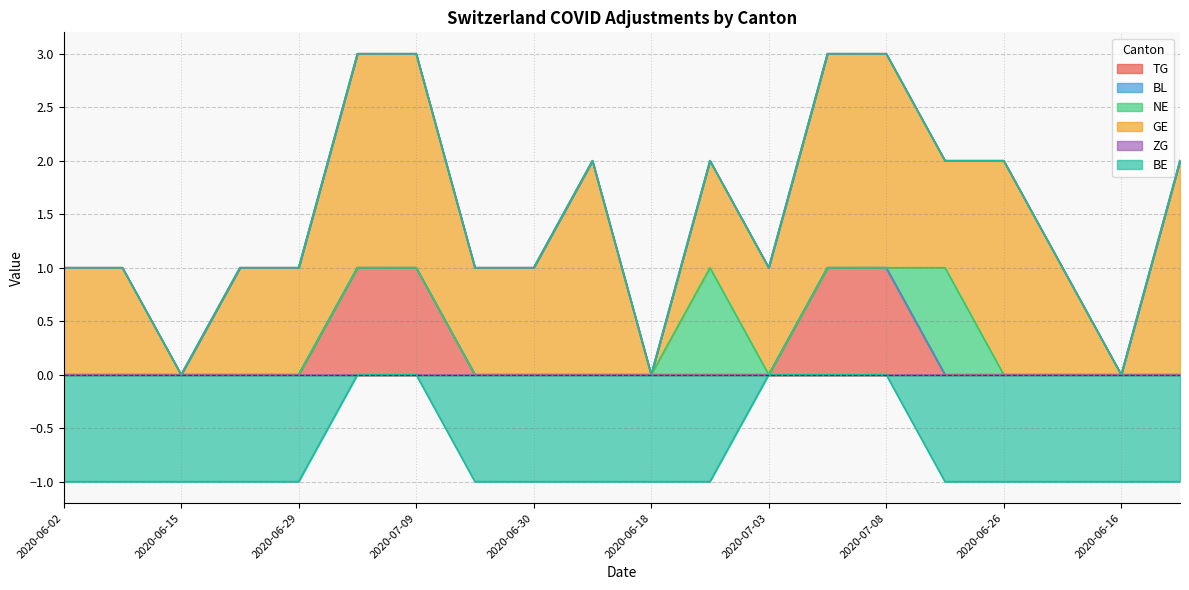

Does the chart display data point markers on the line(s)?

No